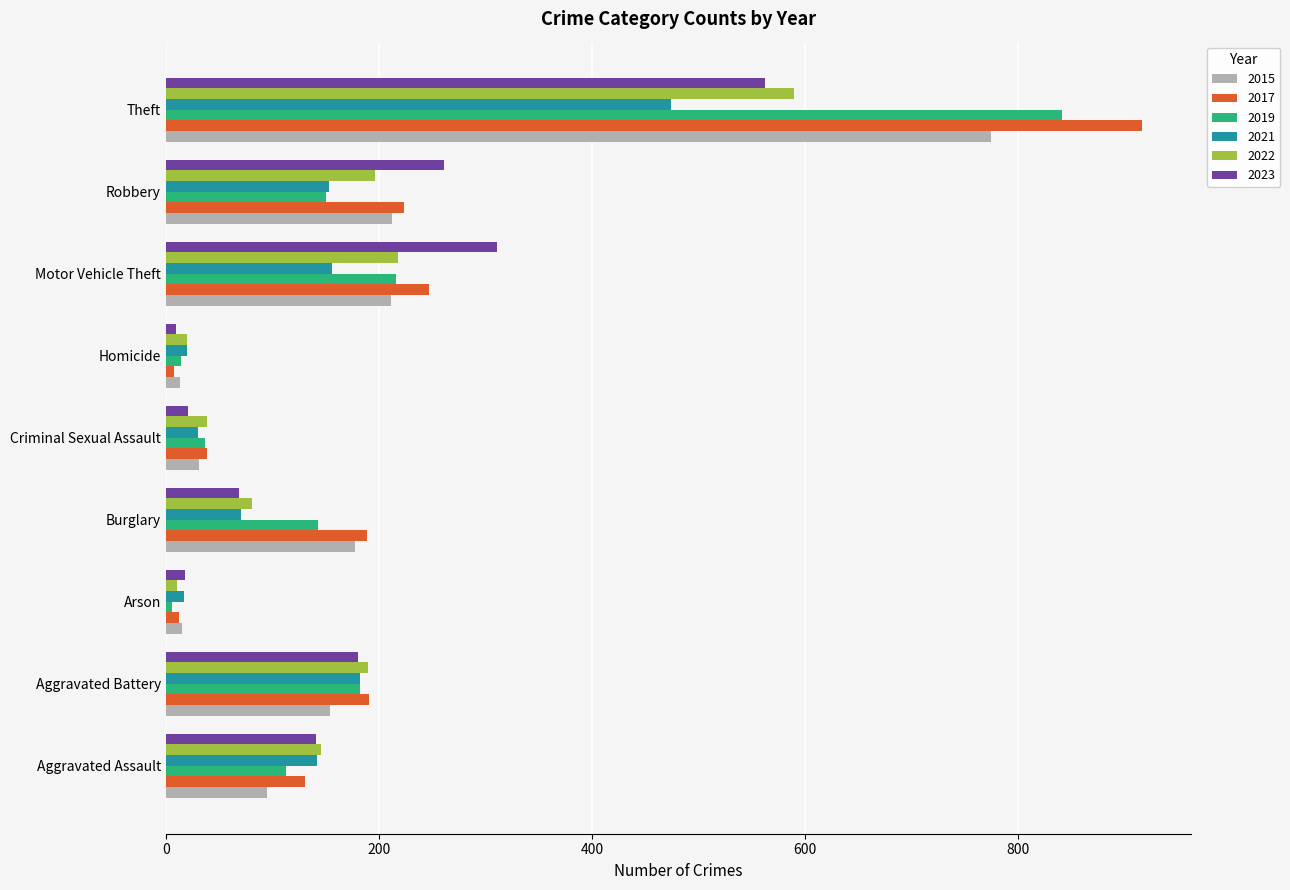

How many data points in 2023 are less than 141?

4